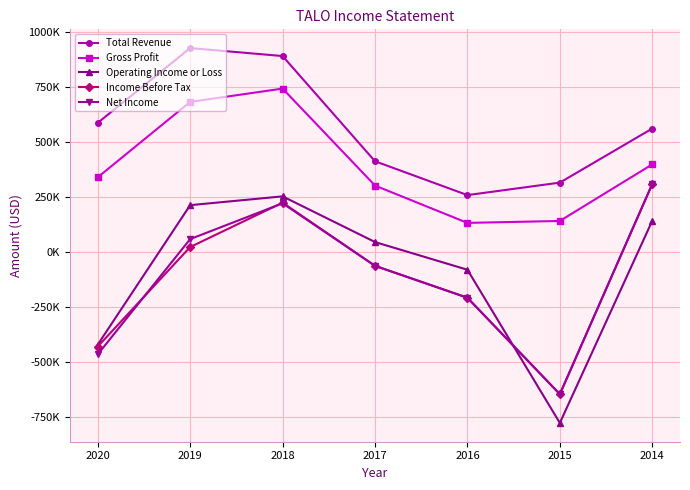

Where is the first local maximum for Total Revenue?

2019